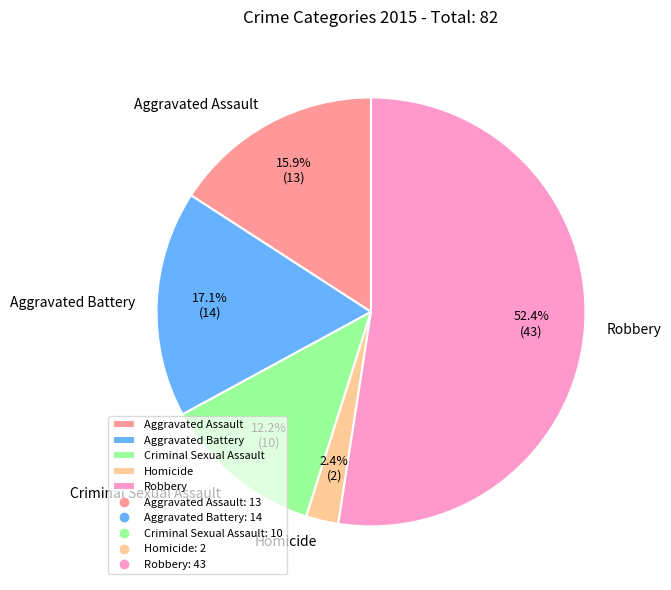

What percentage is the Robbery slice, to the nearest percent?

52%